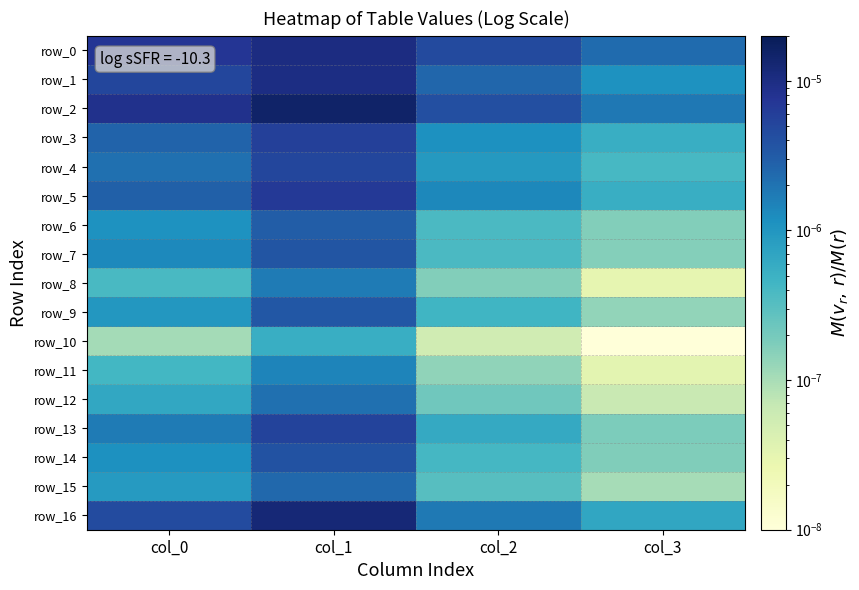

Is the value of row_16 at col_2 greater than the value of row_15 at col_1?

No